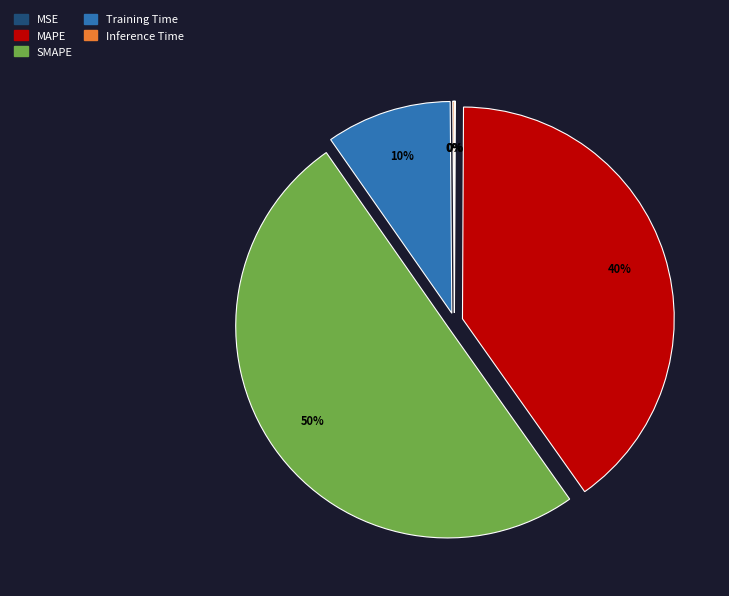

What percentage is the MAPE slice, to the nearest percent?

40%